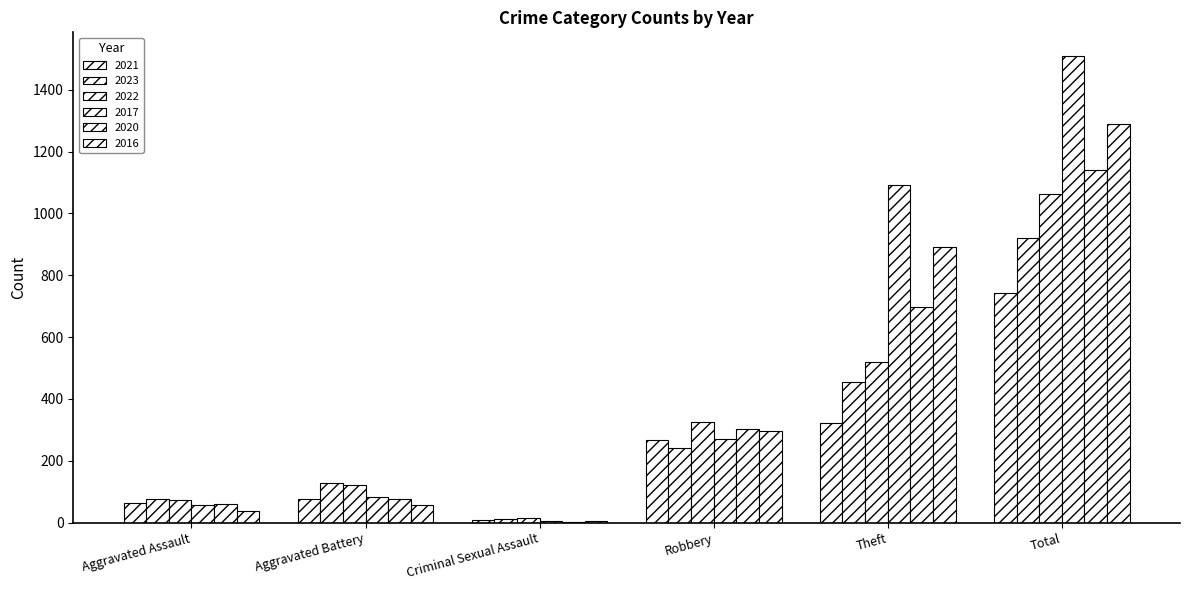

How many distinct data groups are displayed?

6